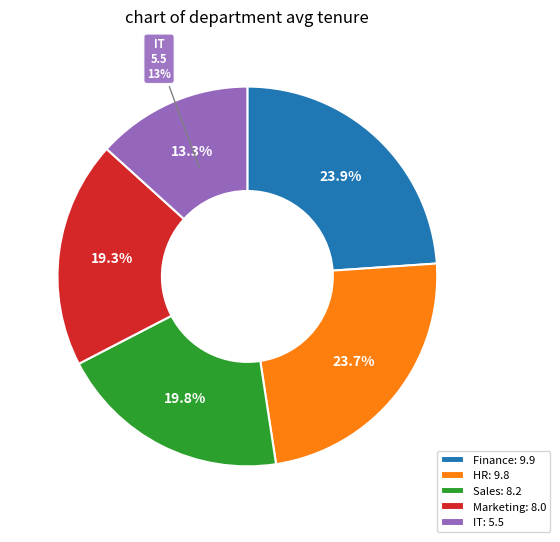

Is it true that HR is 31% of the pie?

False